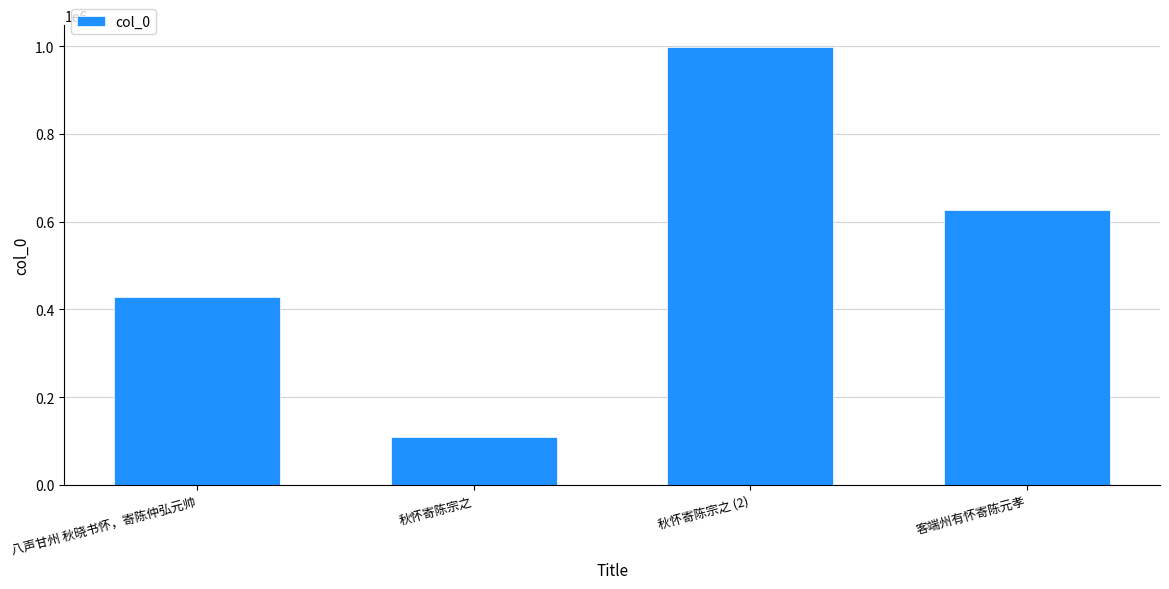

What is the smallest value displayed?

110222